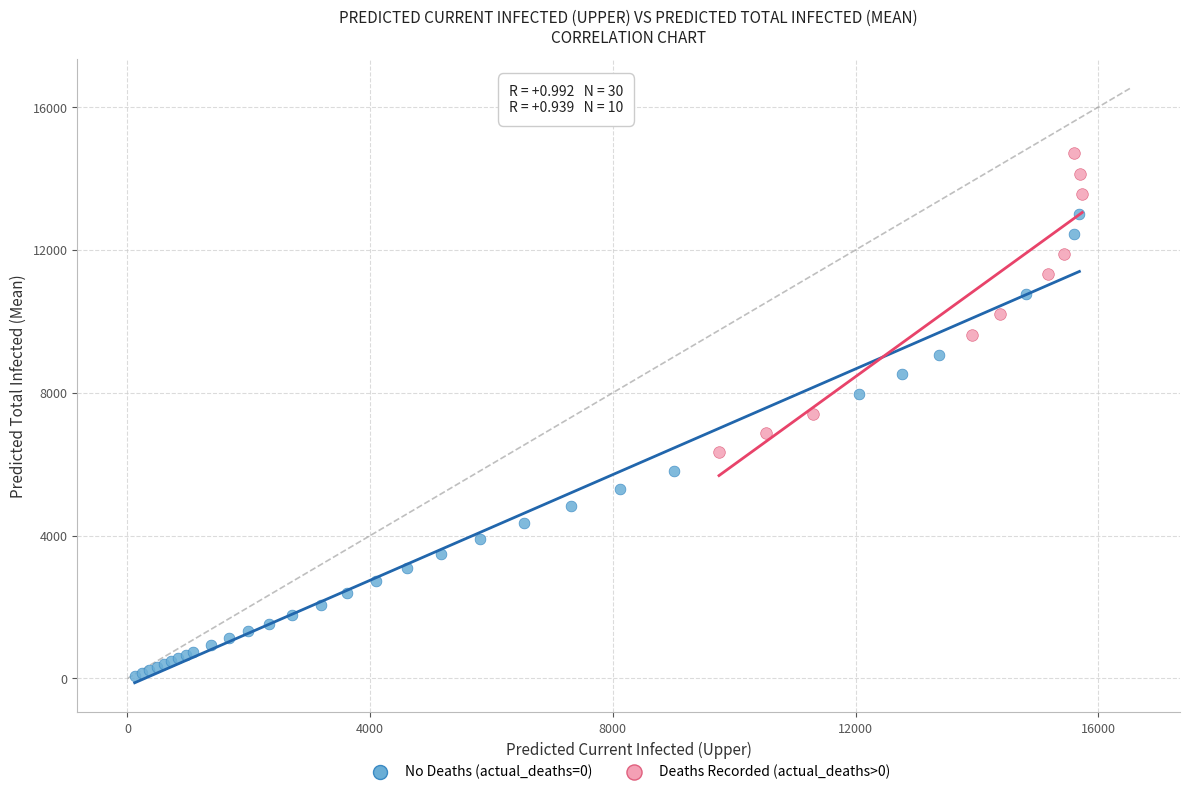

Which series has the largest Y range (max minus min)?

No Deaths (actual_deaths=0)